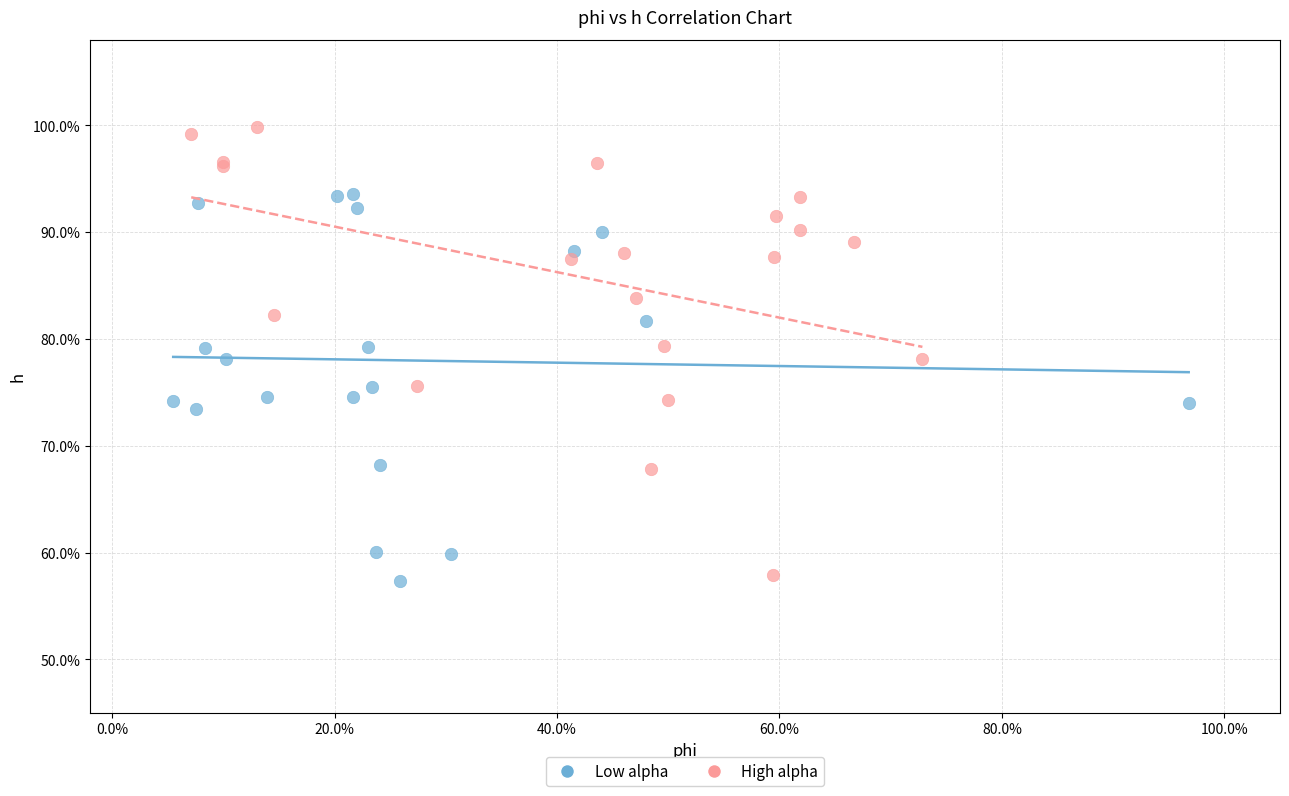

Which series has the largest Y range (max minus min)?

High alpha